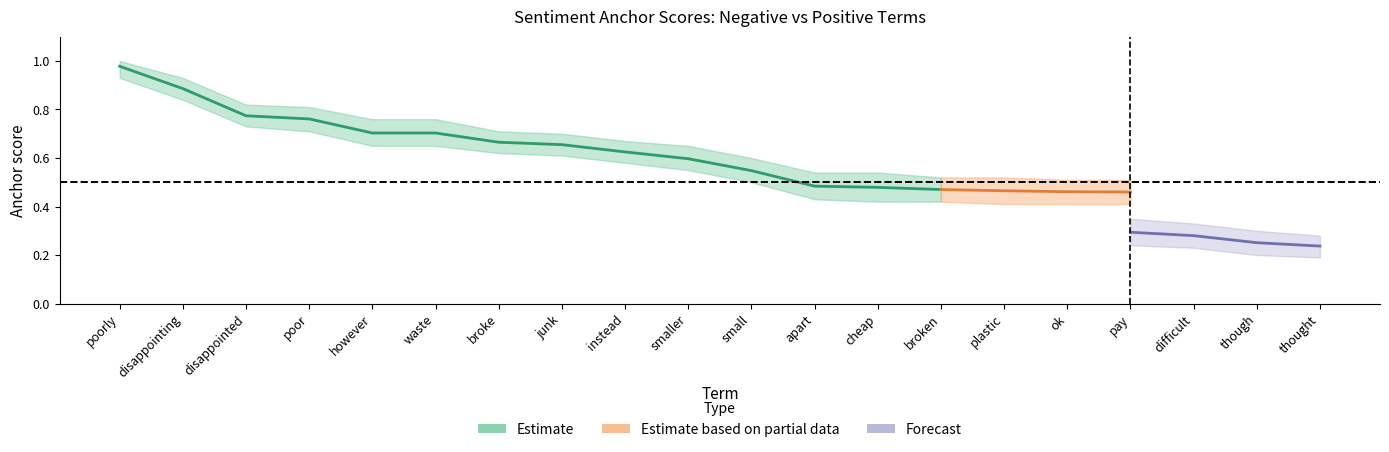

What is the average value of the anchor score lower (negative) series?

0.5